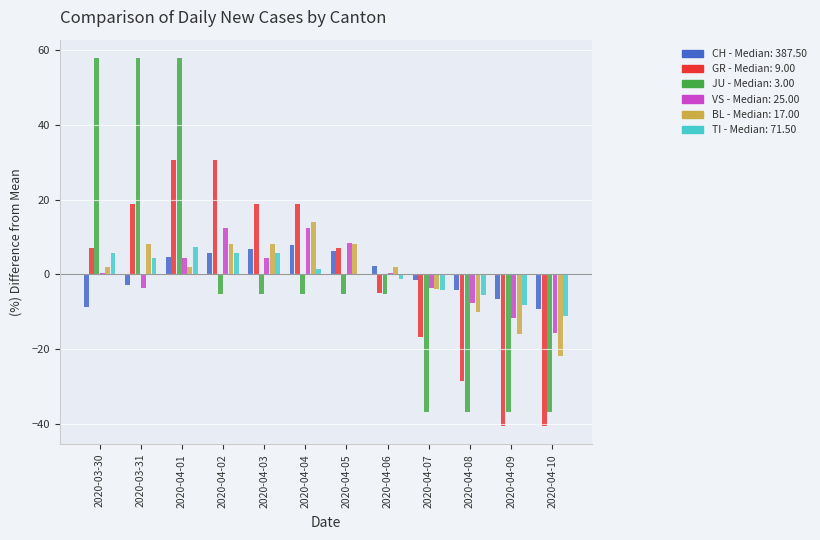

What is the maximum value shown in the chart?

57.9